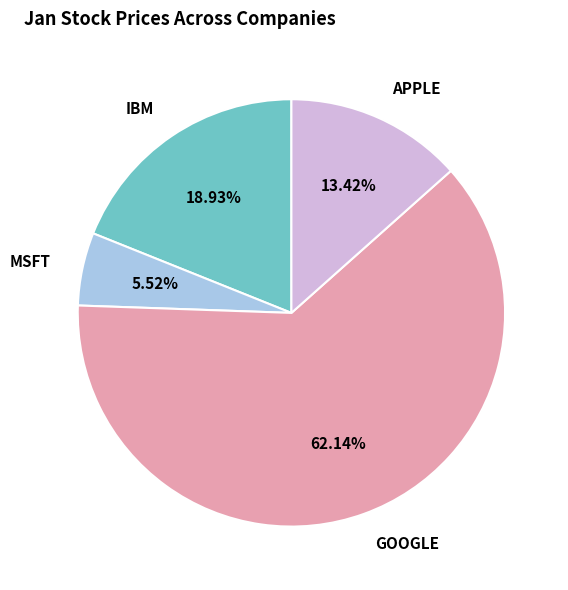

What percentage is the MSFT slice, to the nearest percent?

6%